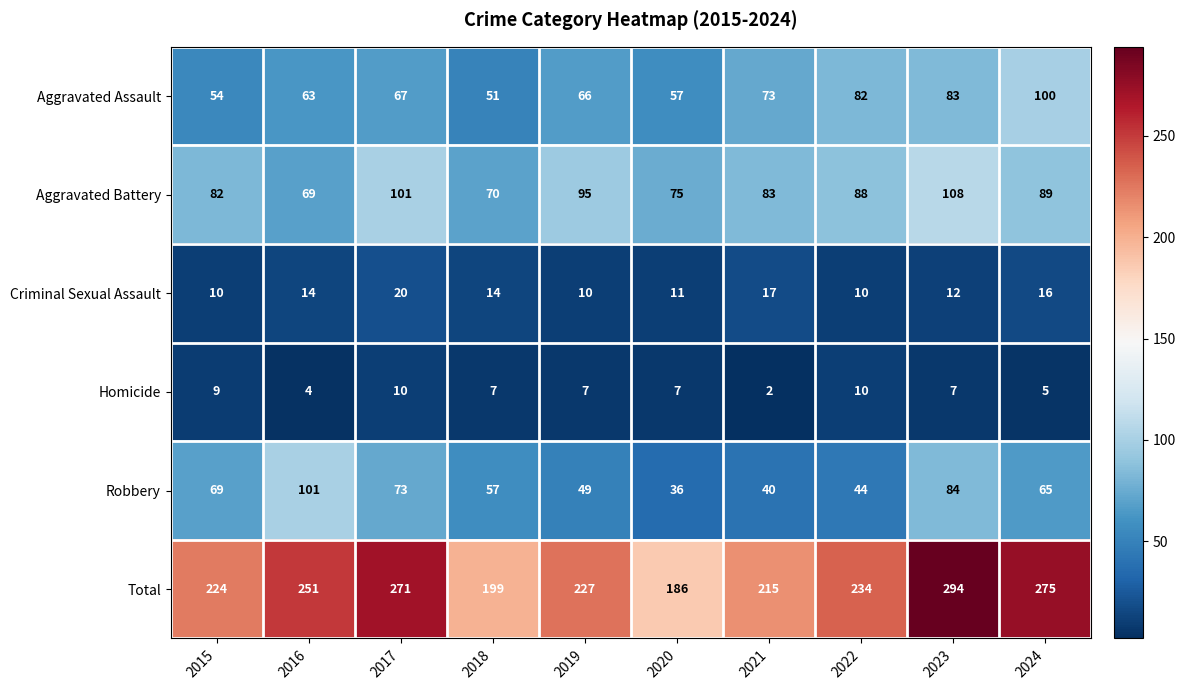

What is the total value across all series at 2024?

550